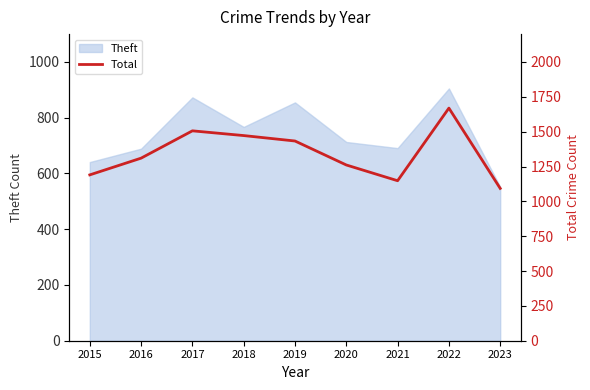

Between 2018 and 2017, which is larger?

2017